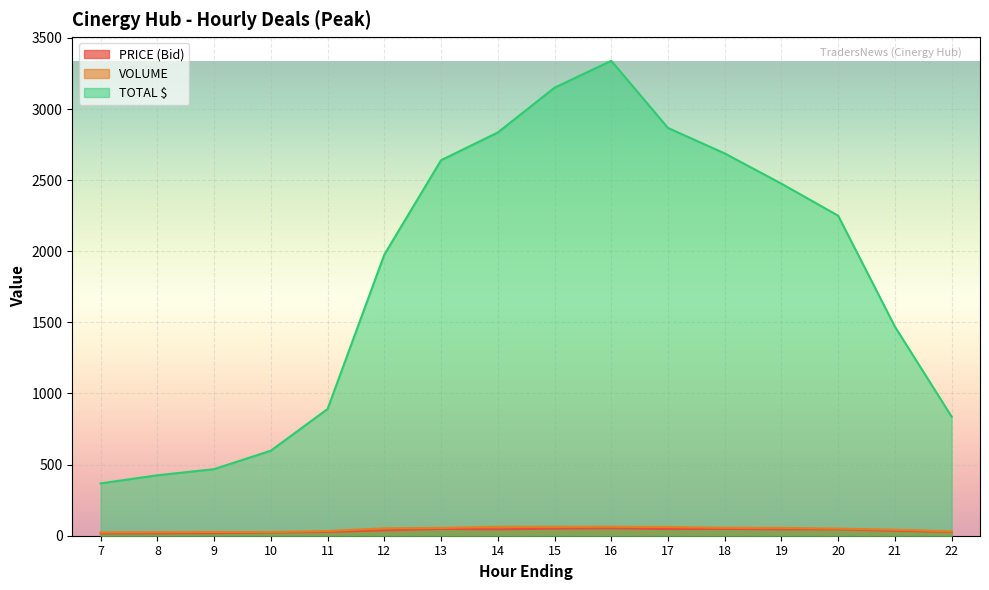

What is the sum of all TOTAL $ values?

29277